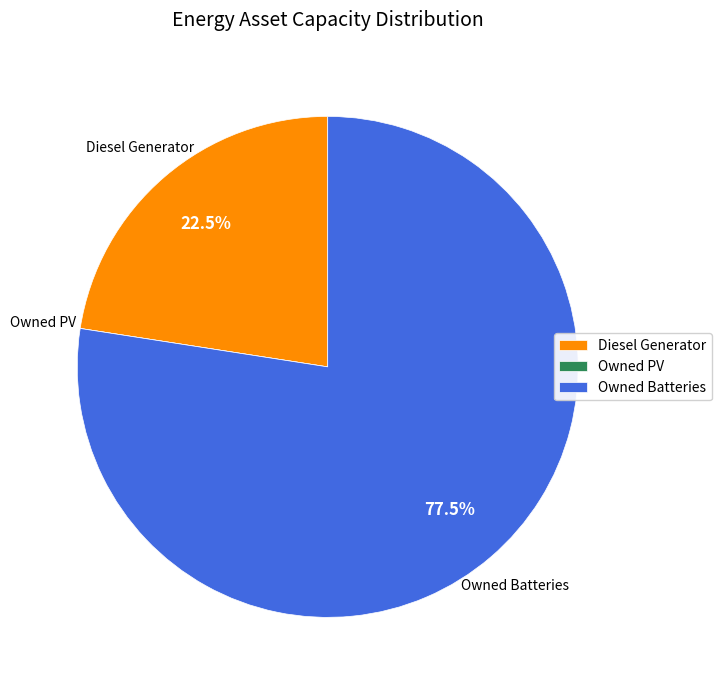

Is there a majority slice in this chart?

Yes